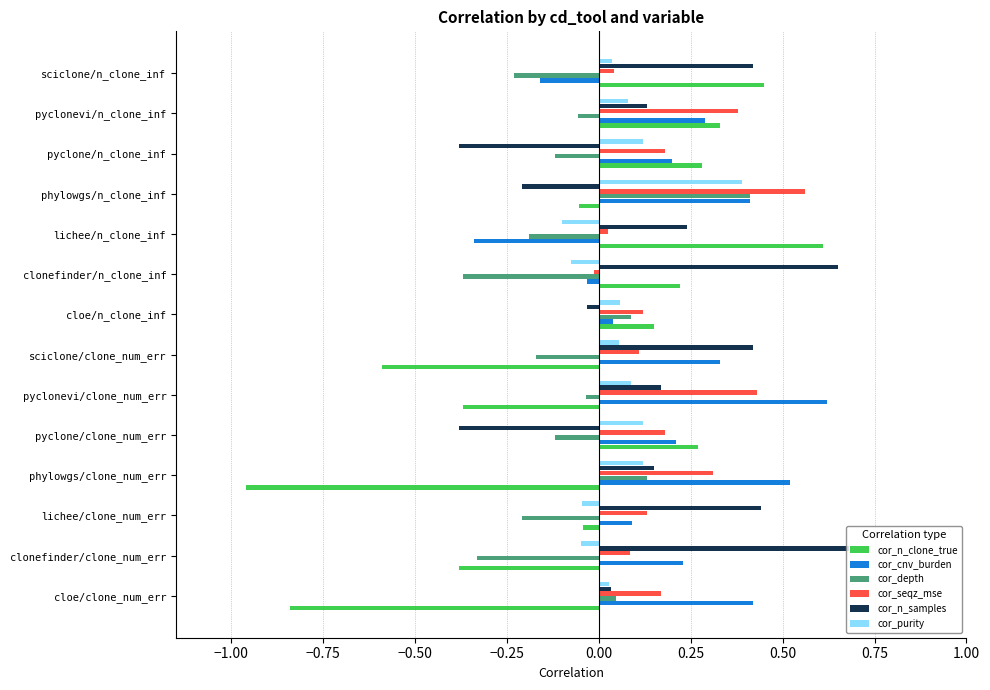

Which category has the highest value across all series?

clonefinder/clone_num_err